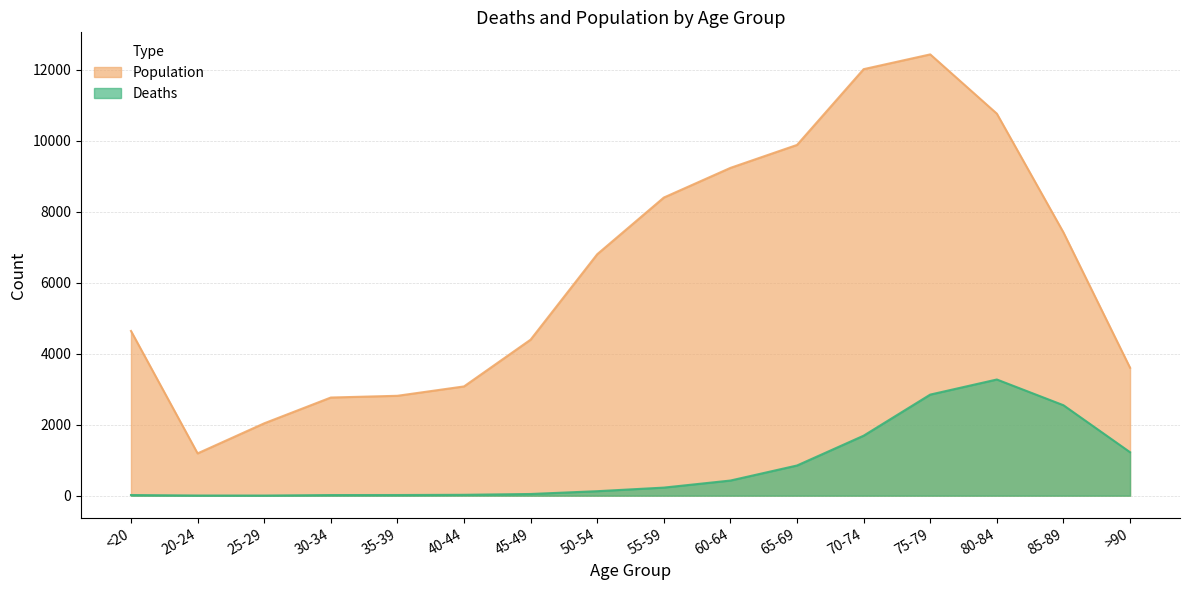

Reading left to right, transcribe all the data shown in this chart.

Deaths: 18	4	3	17	18	24	47	126	227	426	850	1690	2848	3273	2548	1224
Population: 4641	1191	2038	2765	2814	3078	4396	6803	8400	9236	9883	12018	12434	10764	7417	3604